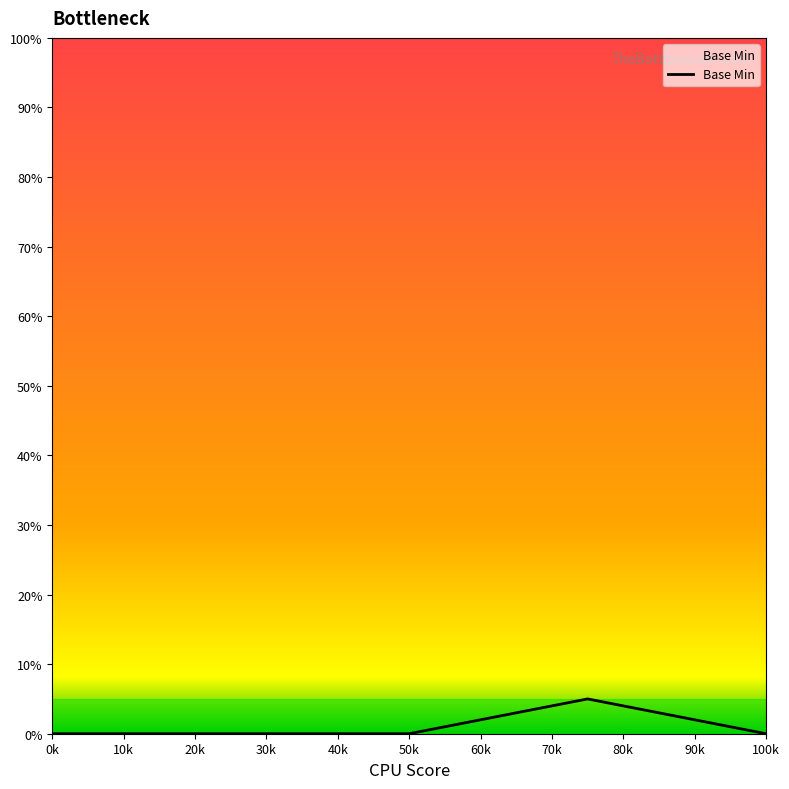

True or false: the data has more than 2 interior local peaks.

False